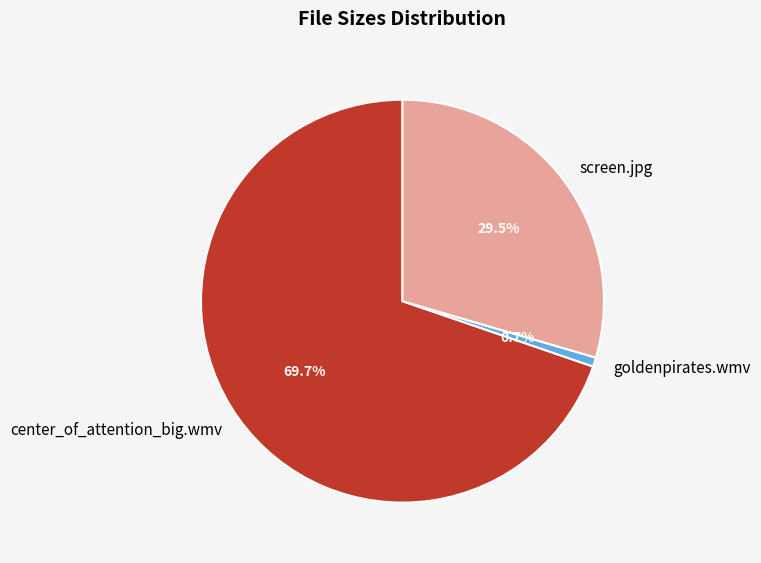

Do center_of_attention_big.wmv and screen.jpg together represent more than half of the pie?

Yes